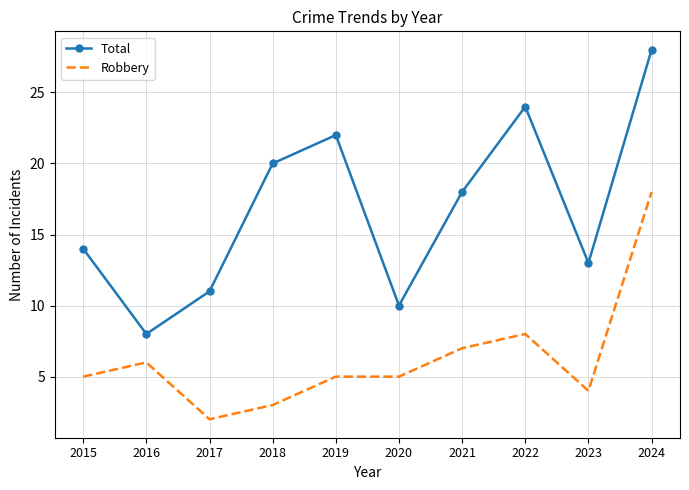

True or false: Total has a value of 18 at 2021.

True